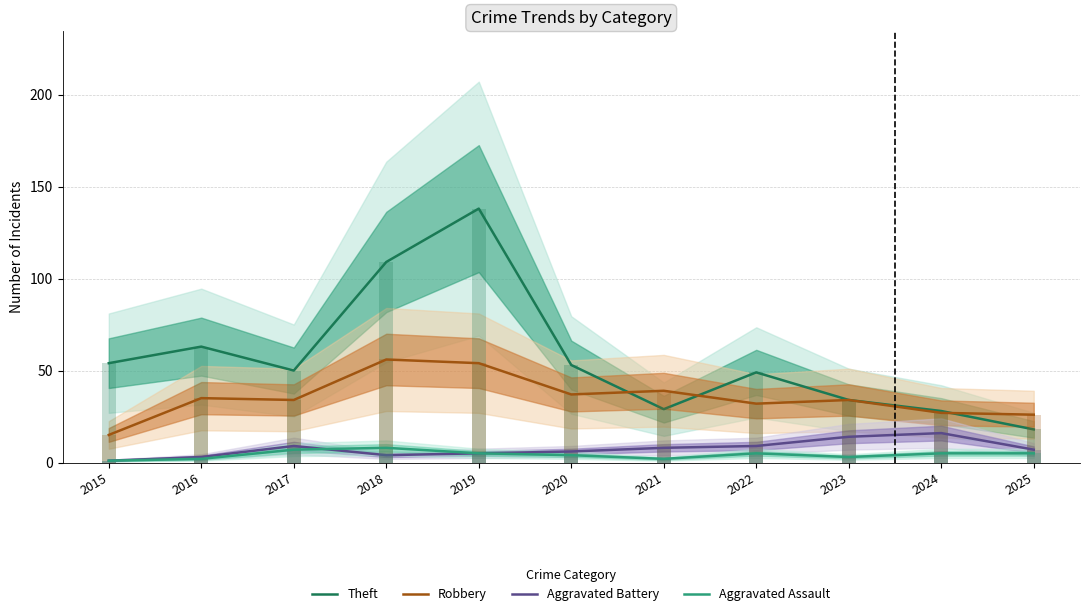

What are all the series names shown in the legend?

Theft, Robbery, Aggravated Battery, Aggravated Assault